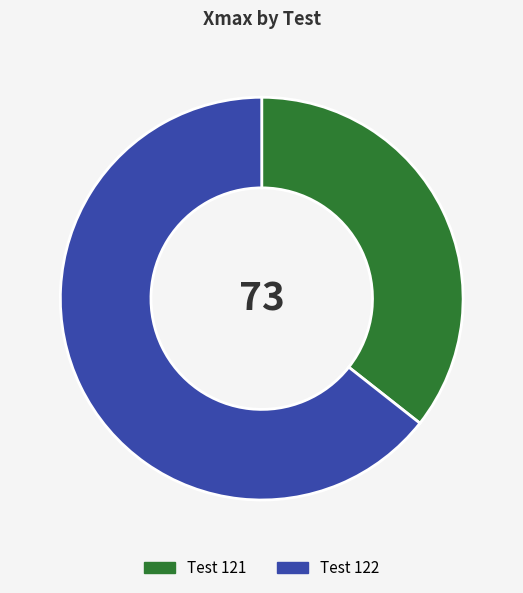

Is it true that Test 122 is 64% of the pie?

True